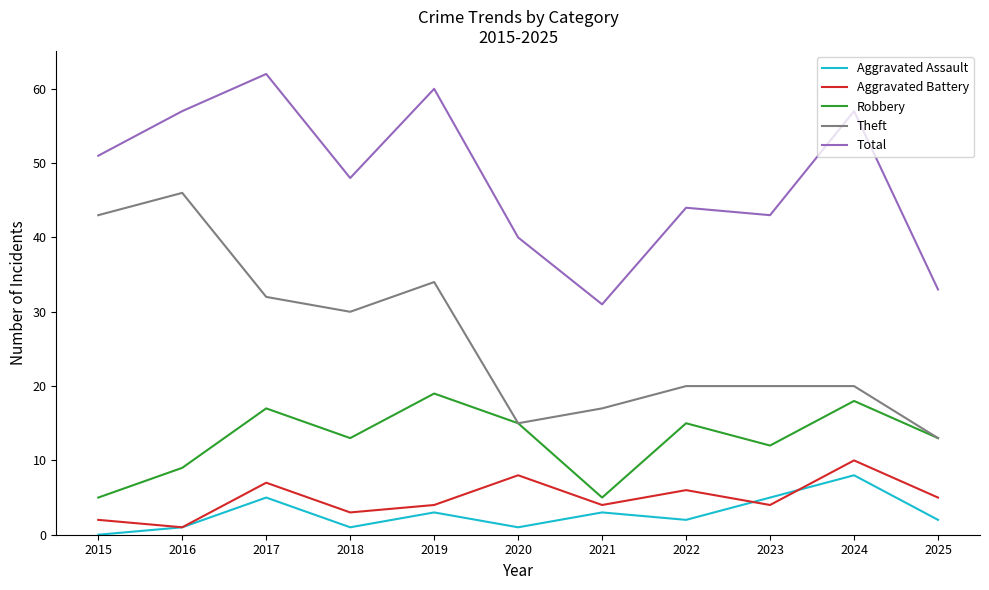

True or false: Theft has a value of 32 at 2017.

True